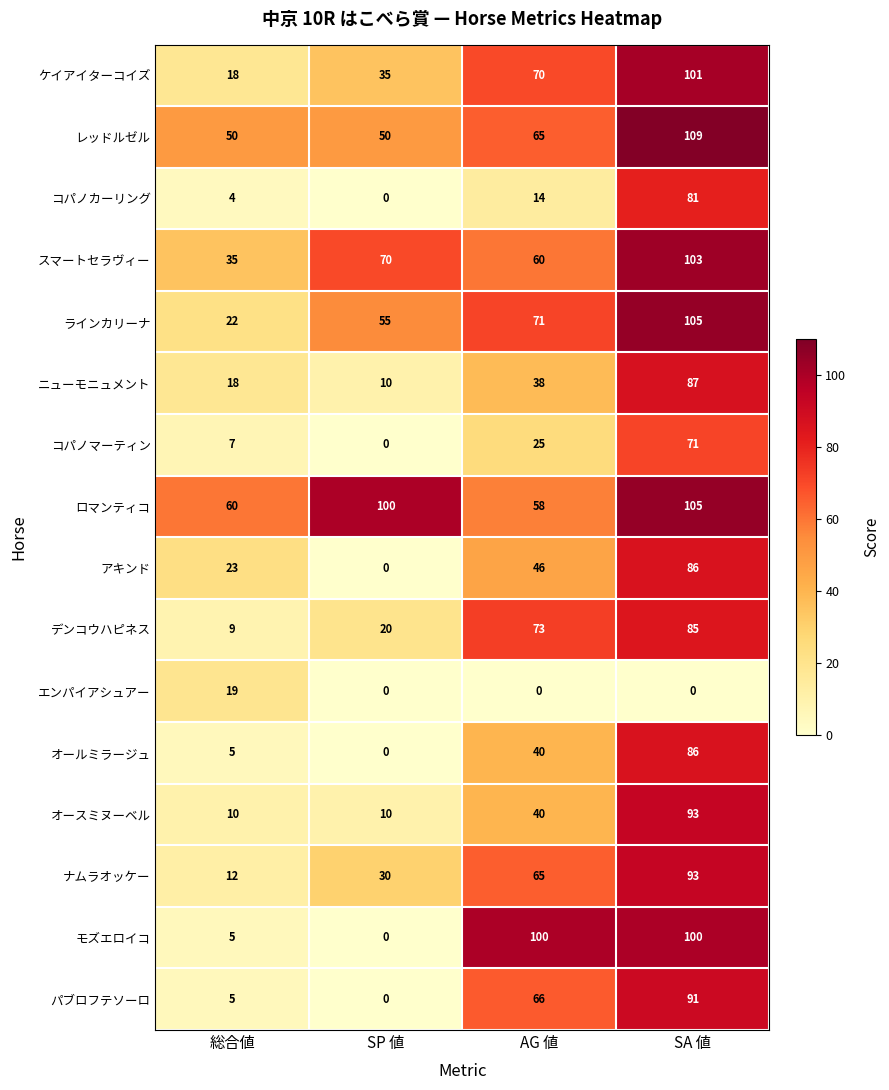

How many data points in ロマンティコ are less than 100?

2